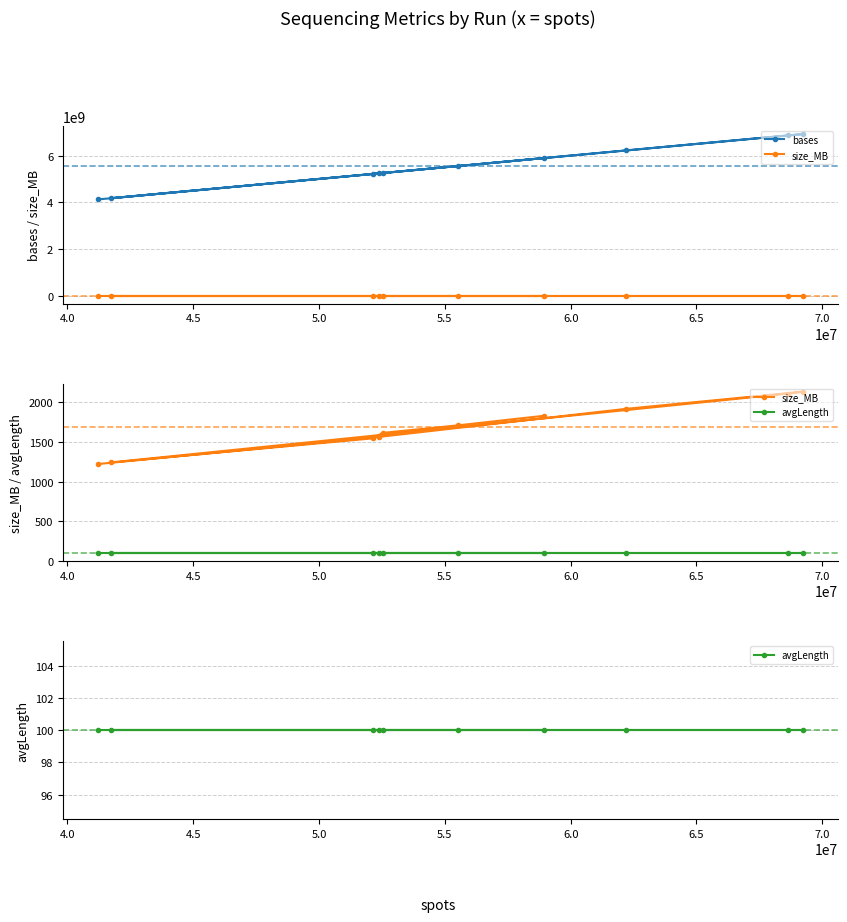

Is it true that avgLength equals 162 at 4.0?

False